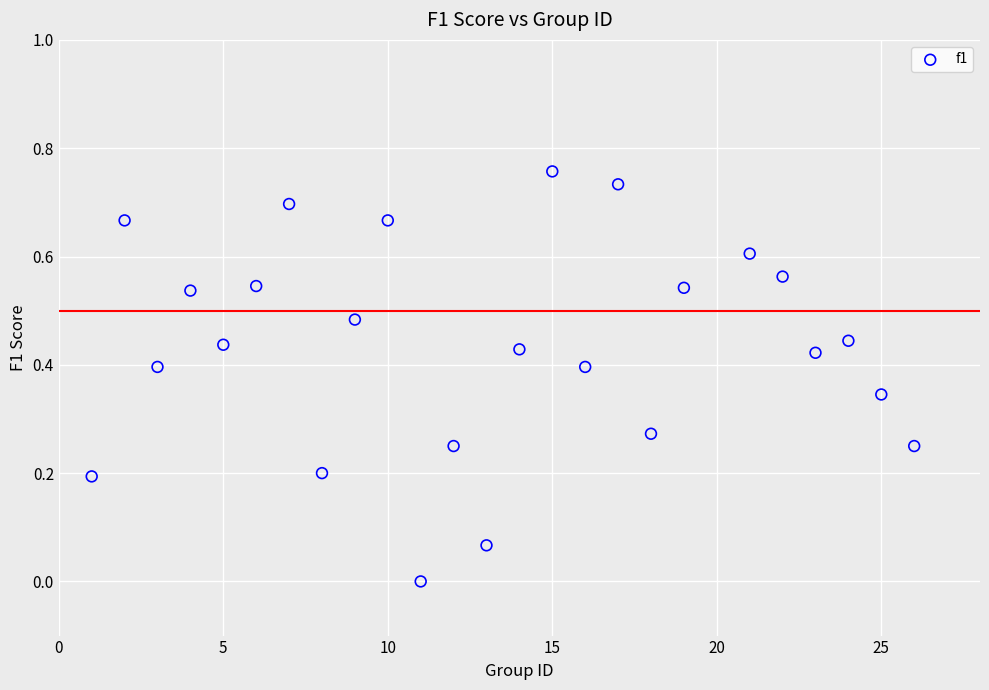

What is the range of X values (max minus min)?

25.0